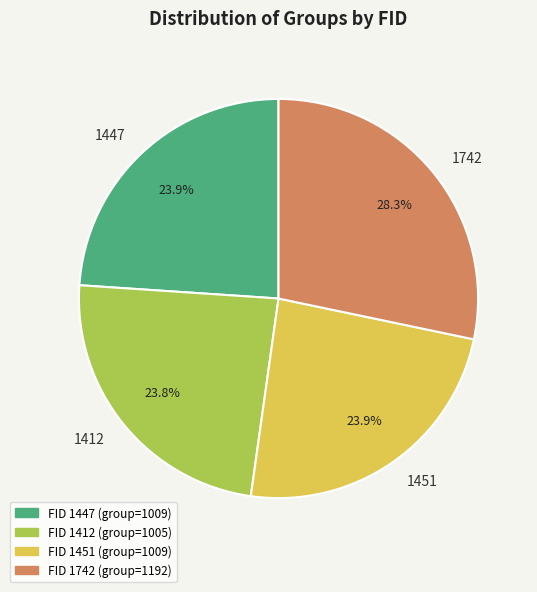

To the nearest percent, what is the average slice percentage?

25%